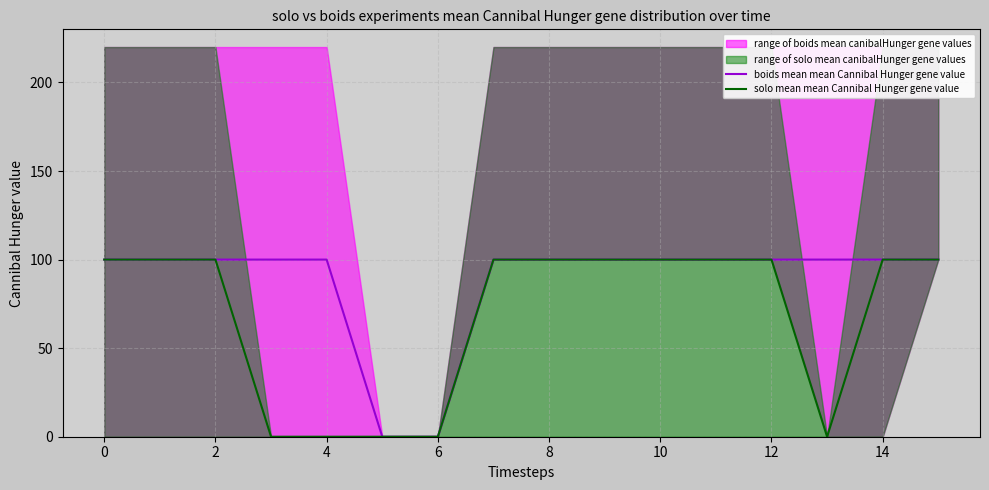

True or false: solo mean mean Cannibal Hunger gene value has a value of 100 at 14.

True